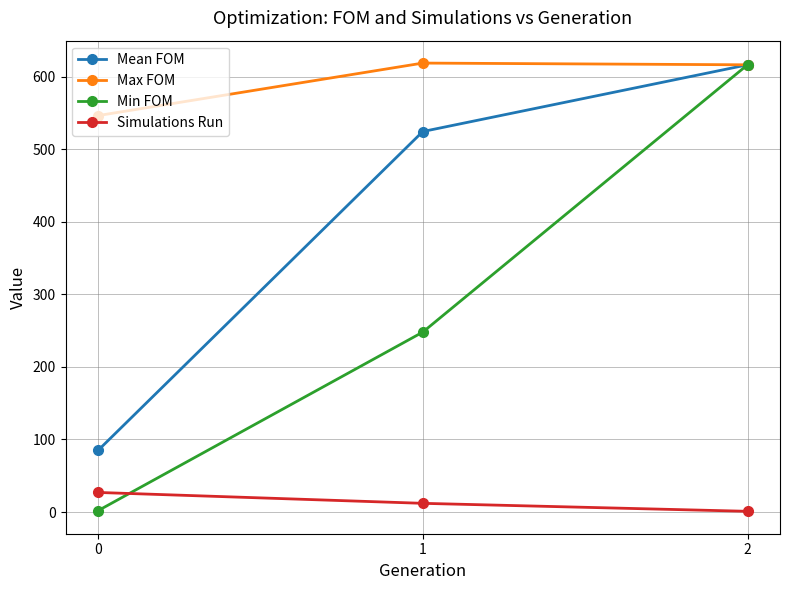

What value does the Max FOM series have at 0?

546.3